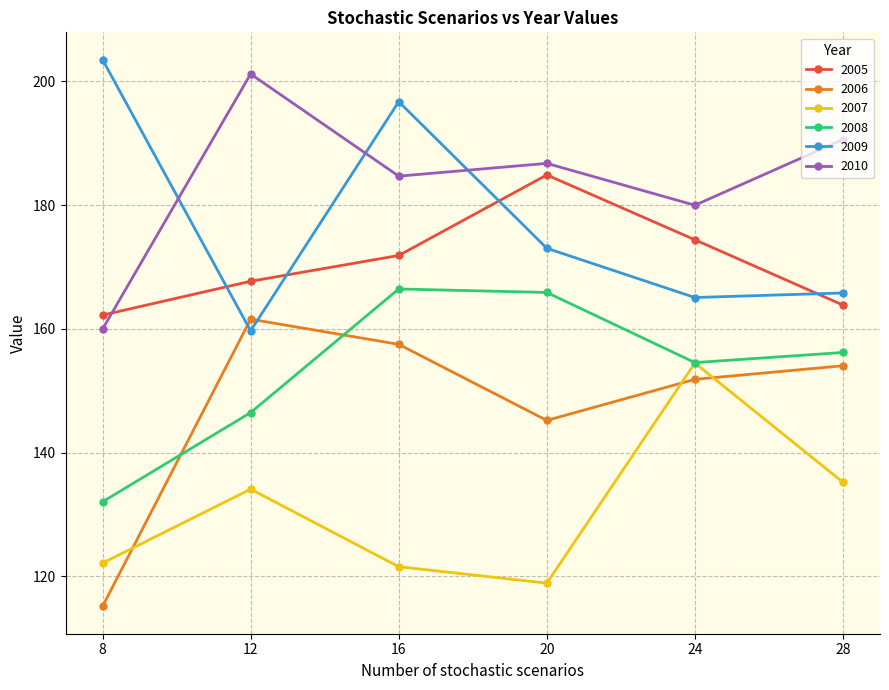

Reading left to right, extract all data points from this chart.

2005: 162.2	167.7	171.9	184.9	174.4	163.8
2006: 115.2	161.6	157.5	145.2	151.8	154.0
2007: 122.2	134.1	121.6	118.9	154.5	135.2
2008: 132.1	146.5	166.4	165.9	154.6	156.2
2009: 203.5	159.7	196.7	173.0	165.1	165.8
2010: 160.0	201.2	184.7	186.7	180.0	190.6